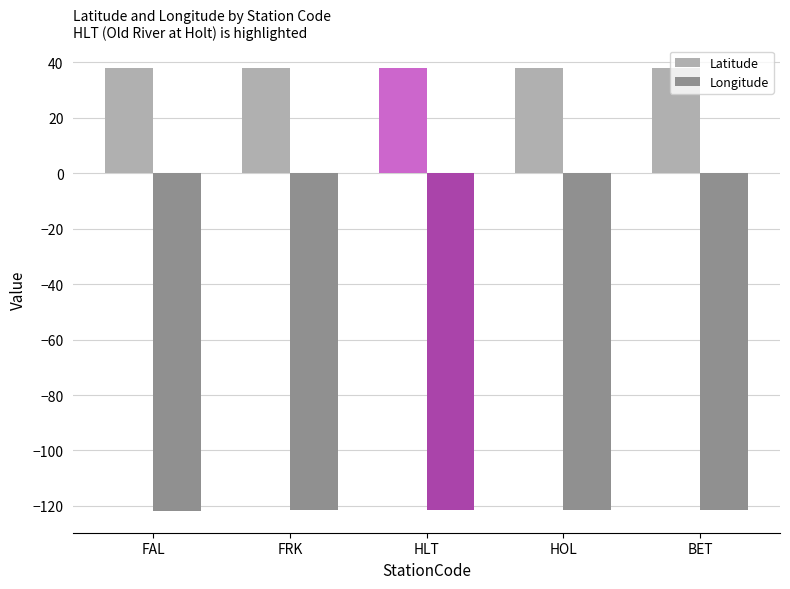

What position from the right is BET?

1